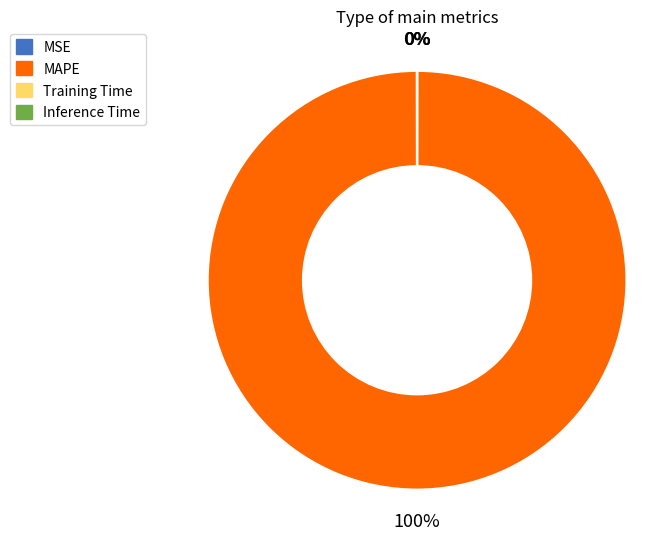

Is it true that MAPE is 100% of the pie?

True